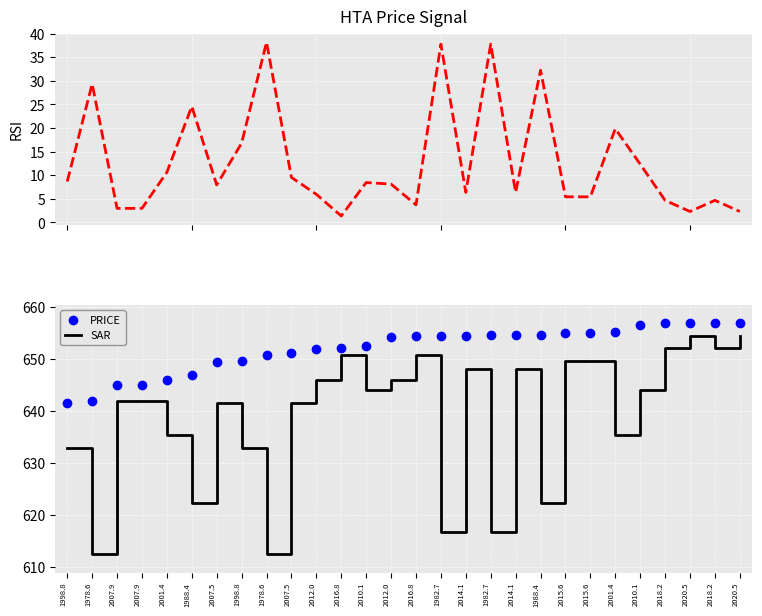

Which series has the largest total across all categories?

PRICE